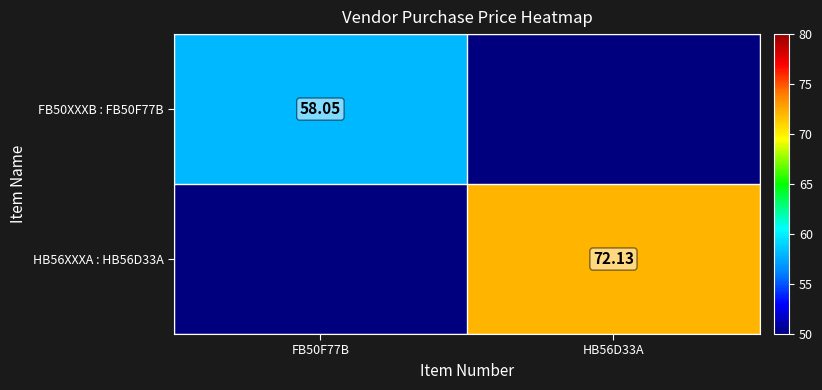

Is the value of HB56XXXA : HB56D33A at HB56D33A greater than the value of FB50XXXB : FB50F77B at FB50F77B?

Yes